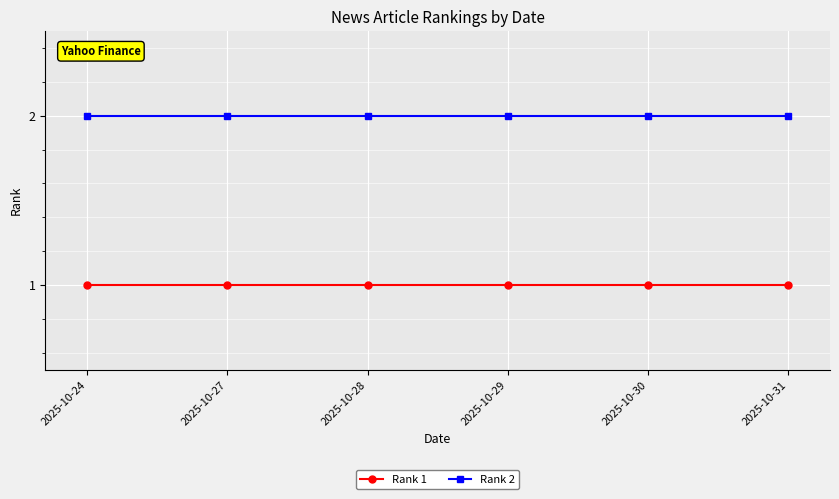

List the series in order of their overall mean, highest first.

Rank 2, Rank 1